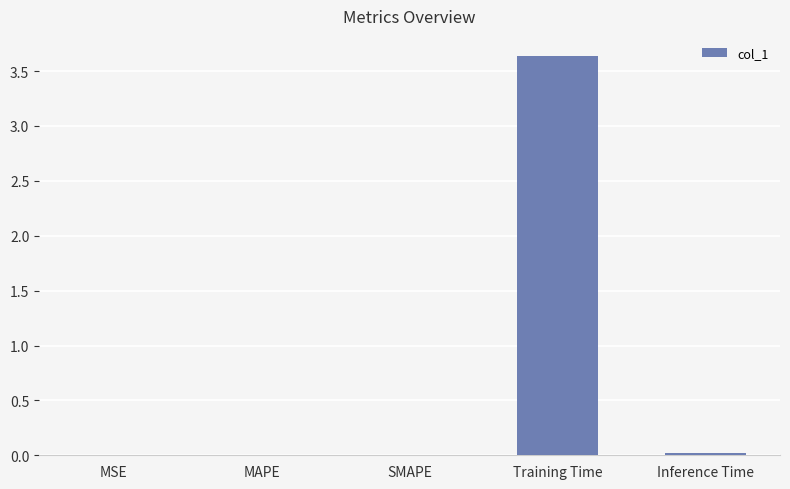

The value at Training Time is 5.0. True or false?

False